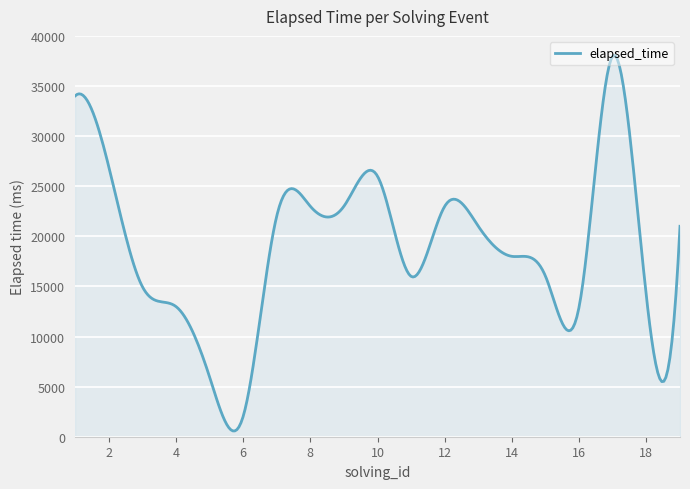

What is the difference between the maximum and minimum values?

37464.0